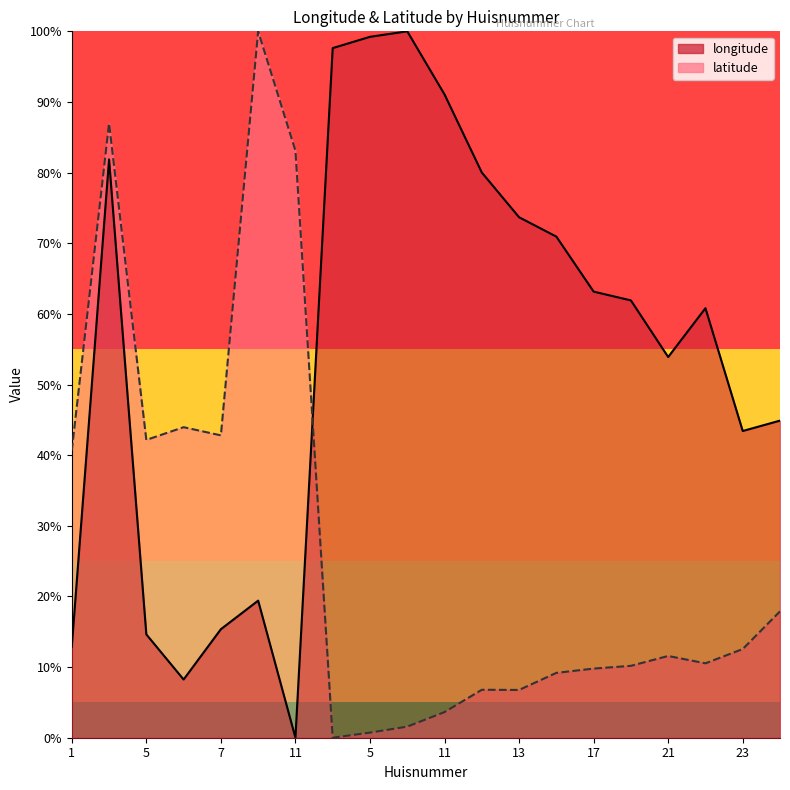

What is the average value of the latitude series?

0.3